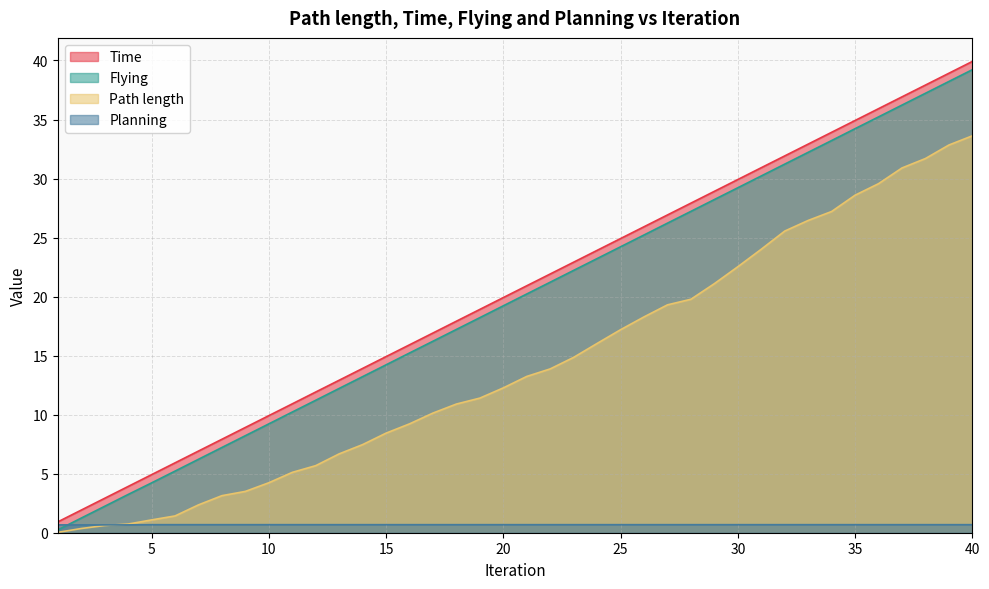

What are all the series names shown in the legend?

Time, Flying, Path length, Planning